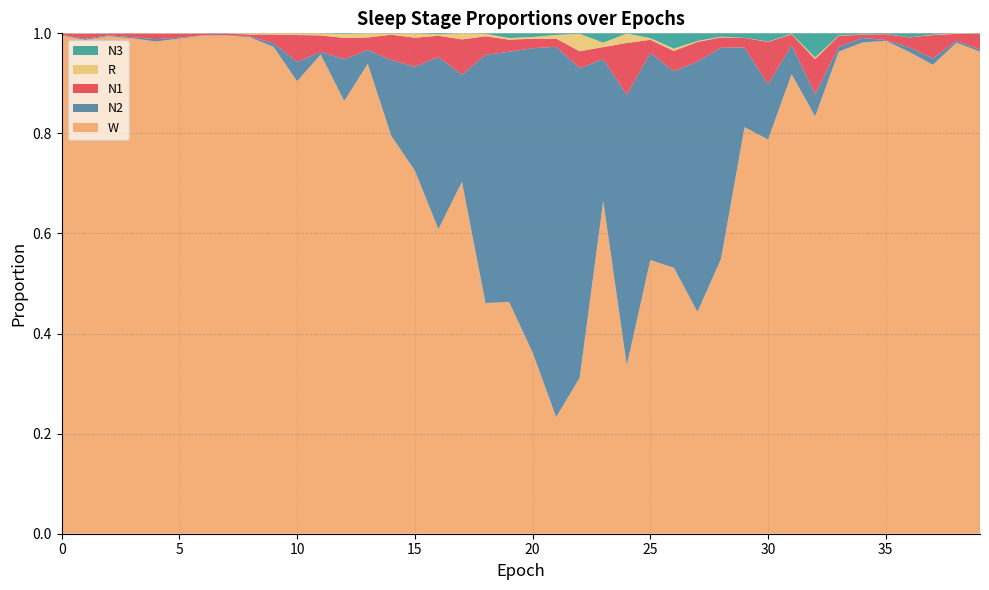

Reading left to right, extract all data points from this chart.

N1: 0=0.0	1=0.0	2=0.0	3=0.0	4=0.0	5=0.0	6=0.0	7=0.0	8=0.0	9=0.0	10=0.1	11=0.0	12=0.0	13=0.0	14=0.1	15=0.1	16=0.0	17=0.1	18=0.0	19=0.0	20=0.0	21=0.0	22=0.0	23=0.0	24=0.1	25=0.0	26=0.0	27=0.0	28=0.0	29=0.0	30=0.1	31=0.0	32=0.1	33=0.0	34=0.0	35=0.0	36=0.0	37=0.0	38=0.0	39=0.0
N2: 0=0.0	1=0.0	2=0.0	3=0.0	4=0.0	5=0.0	6=0.0	7=0.0	8=0.0	9=0.0	10=0.0	11=0.0	12=0.1	13=0.0	14=0.2	15=0.2	16=0.3	17=0.2	18=0.5	19=0.5	20=0.6	21=0.7	22=0.6	23=0.3	24=0.5	25=0.4	26=0.4	27=0.5	28=0.4	29=0.2	30=0.1	31=0.1	32=0.0	33=0.0	34=0.0	35=0.0	36=0.0	37=0.0	38=0.0	39=0.0
N3: 0=0.0	1=0.0	2=0.0	3=0.0	4=0.0	5=0.0	6=0.0	7=0.0	8=0.0	9=0.0	10=0.0	11=0.0	12=0.0	13=0.0	14=0.0	15=0.0	16=0.0	17=0.0	18=0.0	19=0.0	20=0.0	21=0.0	22=0.0	23=0.0	24=0.0	25=0.0	26=0.0	27=0.0	28=0.0	29=0.0	30=0.0	31=0.0	32=0.0	33=0.0	34=0.0	35=0.0	36=0.0	37=0.0	38=0.0	39=0.0
R: 0=0.0	1=0.0	2=0.0	3=0.0	4=0.0	5=0.0	6=0.0	7=0.0	8=0.0	9=0.0	10=0.0	11=0.0	12=0.0	13=0.0	14=0.0	15=0.0	16=0.0	17=0.0	18=0.0	19=0.0	20=0.0	21=0.0	22=0.0	23=0.0	24=0.0	25=0.0	26=0.0	27=0.0	28=0.0	29=0.0	30=0.0	31=0.0	32=0.0	33=0.0	34=0.0	35=0.0	36=0.0	37=0.0	38=0.0	39=0.0
W: 0=1.0	1=1.0	2=1.0	3=1.0	4=1.0	5=1.0	6=1.0	7=1.0	8=1.0	9=1.0	10=0.9	11=1.0	12=0.9	13=0.9	14=0.8	15=0.7	16=0.6	17=0.7	18=0.5	19=0.5	20=0.4	21=0.2	22=0.3	23=0.7	24=0.3	25=0.5	26=0.5	27=0.4	28=0.5	29=0.8	30=0.8	31=0.9	32=0.8	33=1.0	34=1.0	35=1.0	36=1.0	37=0.9	38=1.0	39=1.0